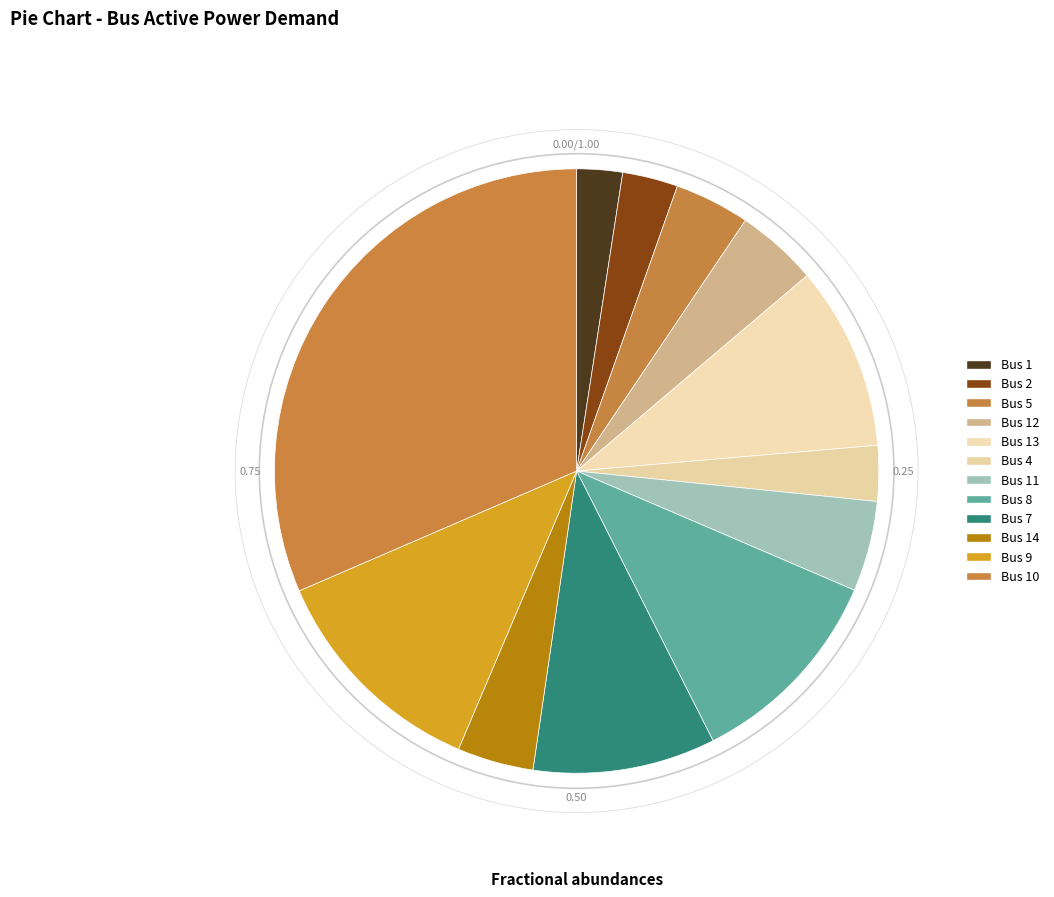

How many slices are in this pie chart?

12